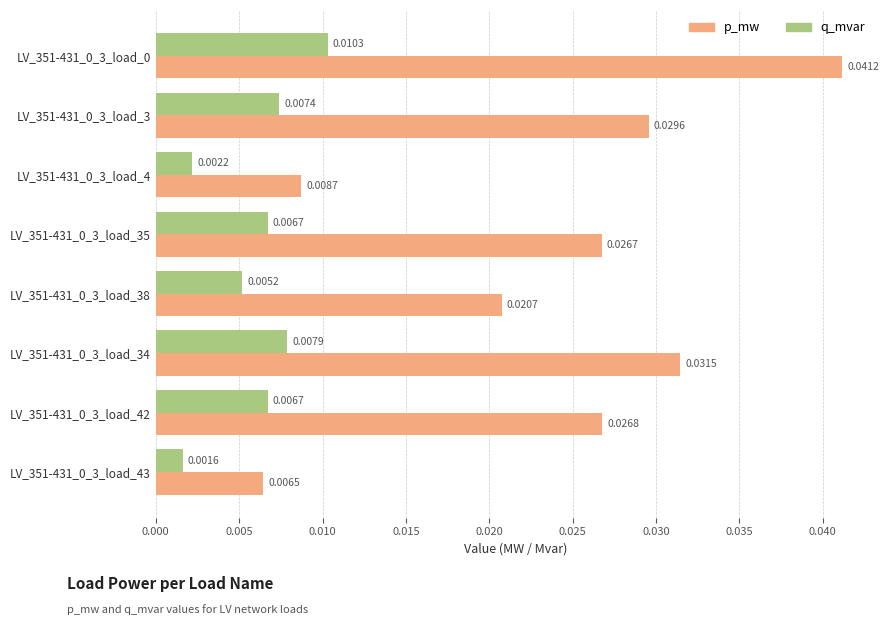

Count the number of categories in the chart.

8